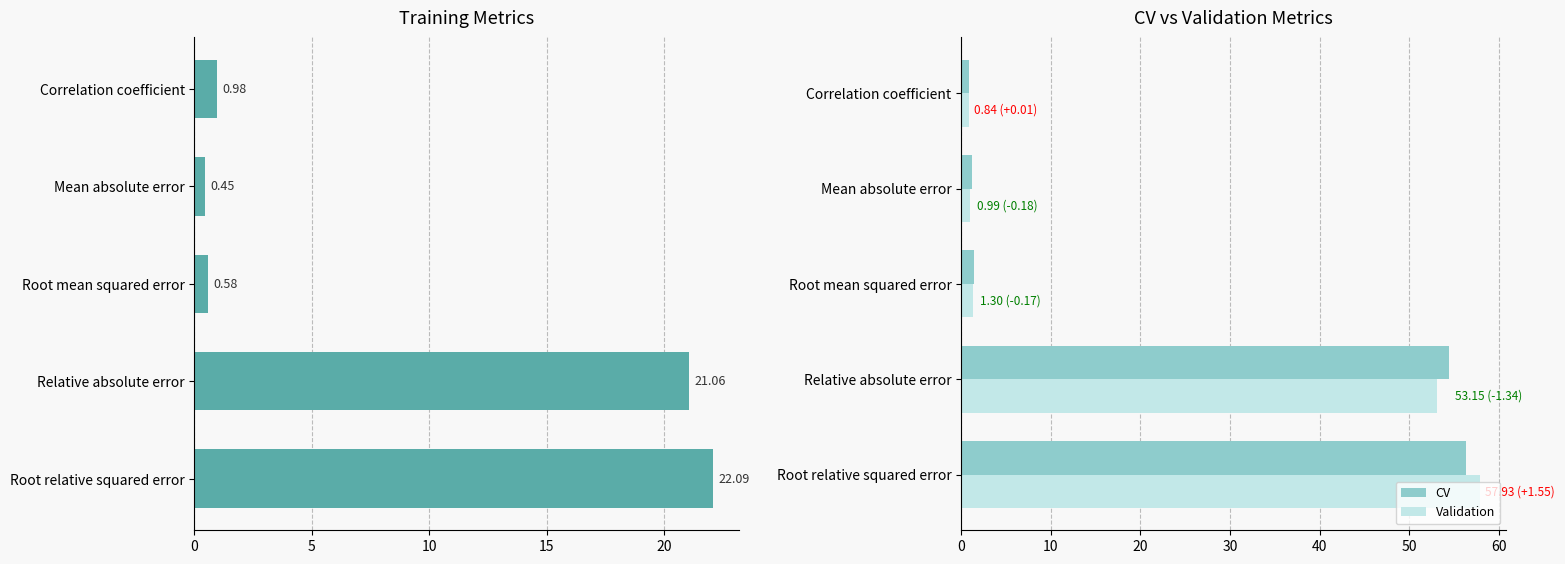

Reading left to right, what are all the values shown in this chart?

Training: 1.0	0.5	0.6	21.1	22.1
CV: 0.8	1.2	1.5	54.5	56.4
Validation: 0.8	1.0	1.3	53.2	57.9